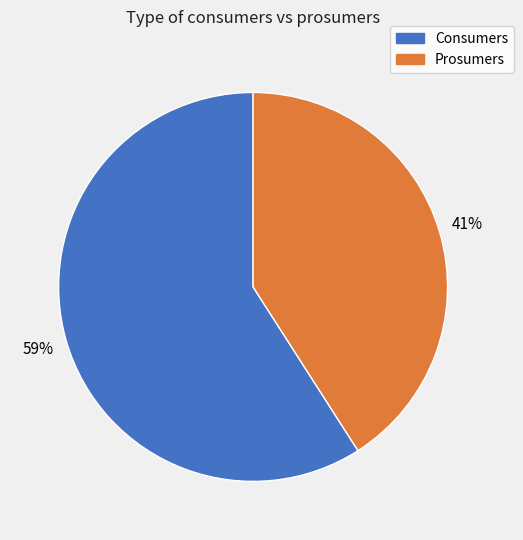

How many segments does this pie chart have?

2